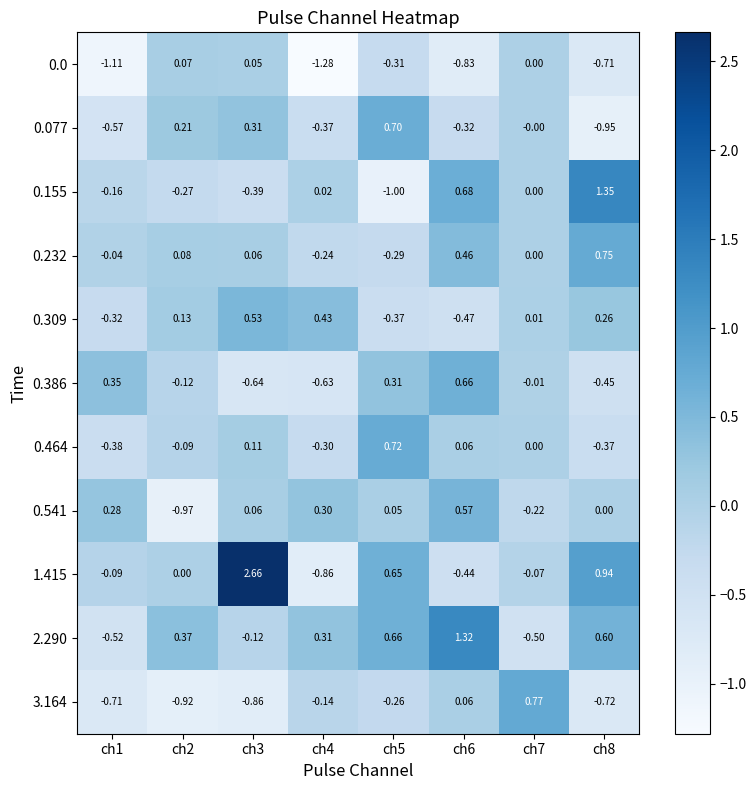

Is the value of 0.232 at ch6 greater than the value of 2.290 at ch4?

Yes